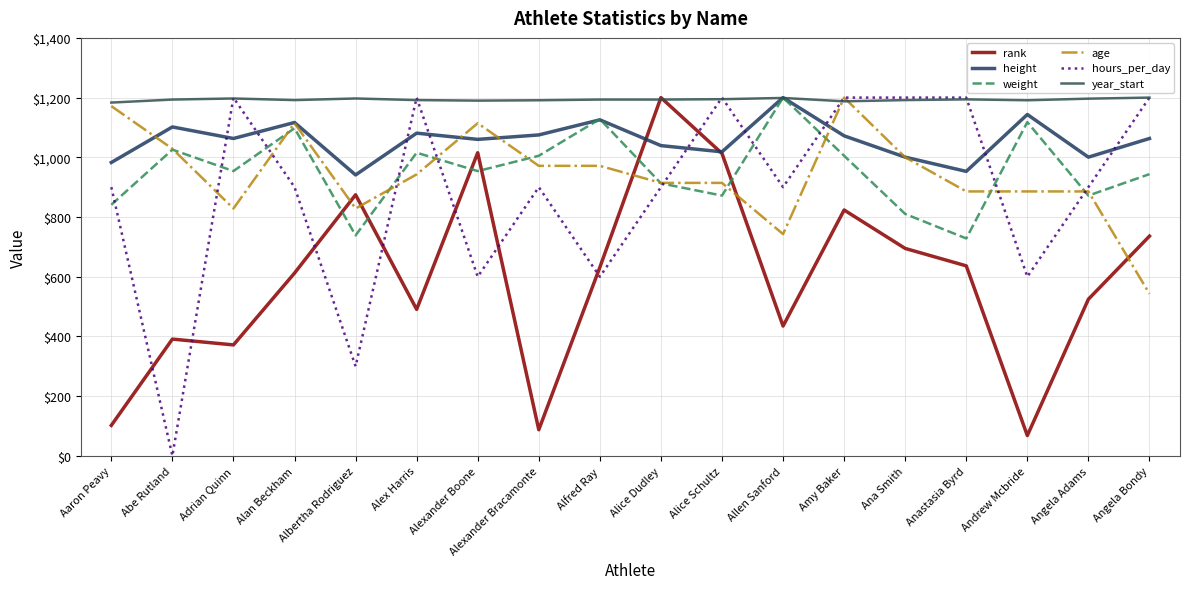

At Alan Beckham, list the series in order from smallest to largest.

rank, hours_per_day, weight, age, height, year_start